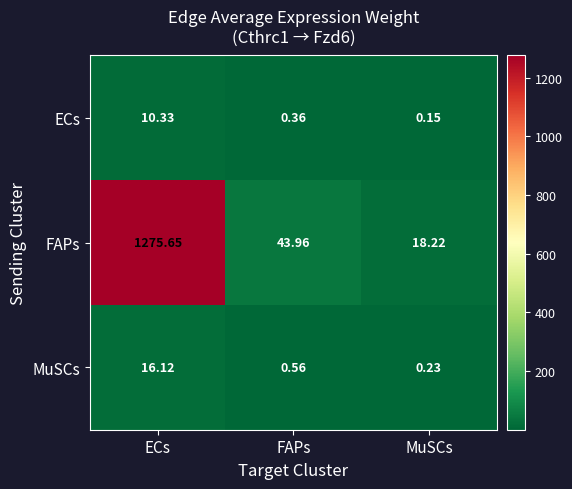

At how many categories does at least one series exceed 412?

1